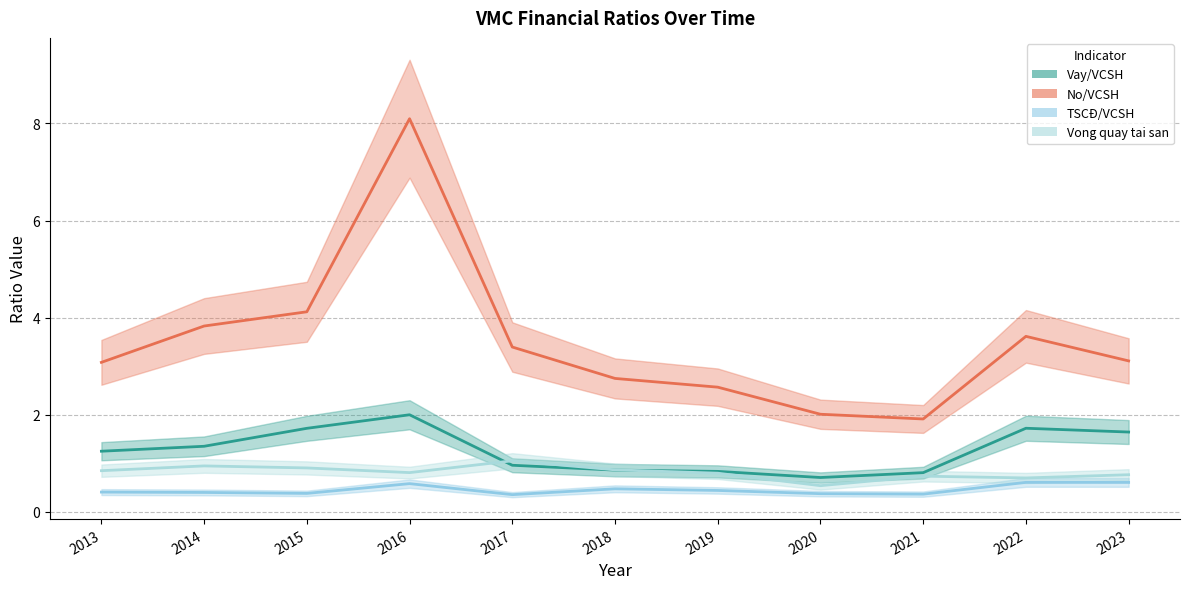

True or false: TSCĐ/VCSH and No/VCSH cross at least once.

False